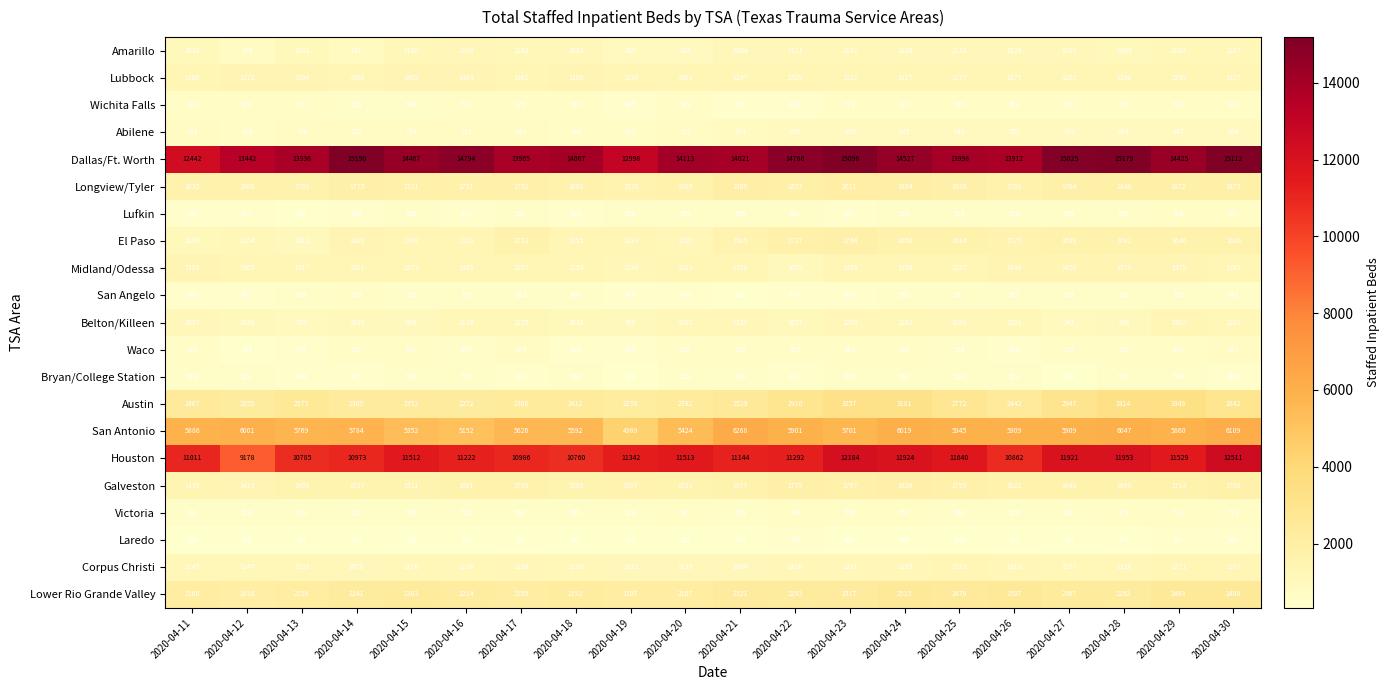

Where does the El Paso series first go above 1585?

2020-04-17